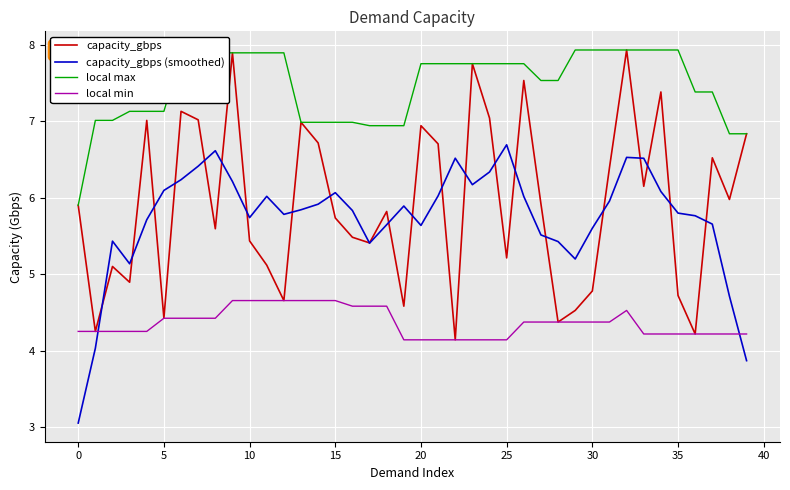

Which series has the largest total across all categories?

local max